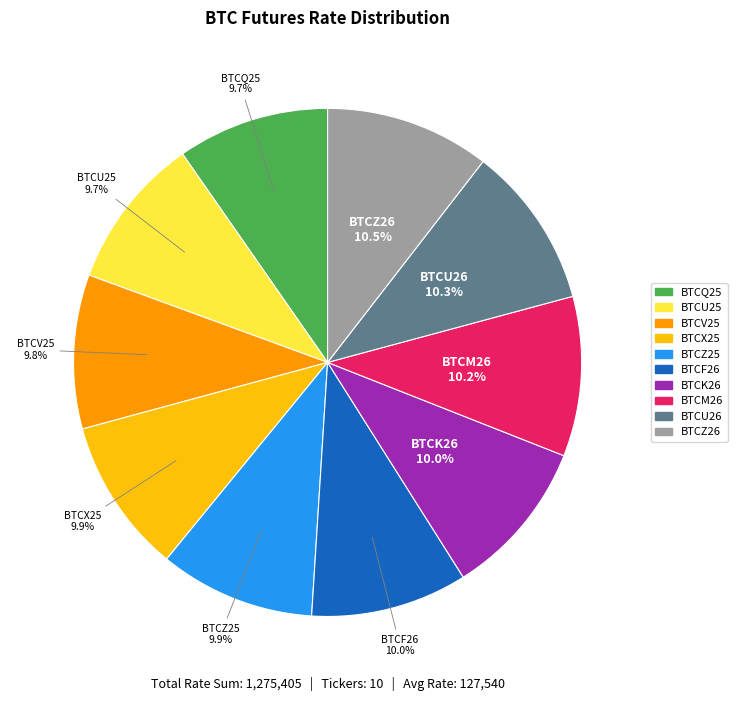

To the nearest percent, what is the average slice percentage?

10%